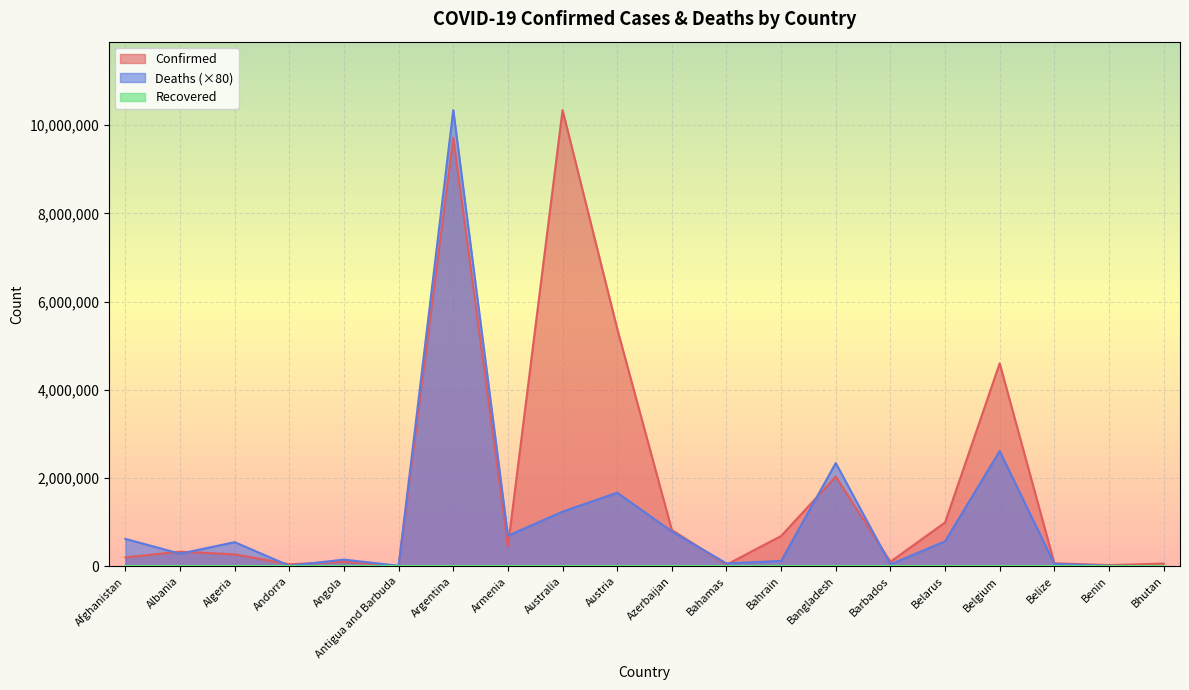

True or false: Deaths has a value of 1671.2 at Bhutan.

True